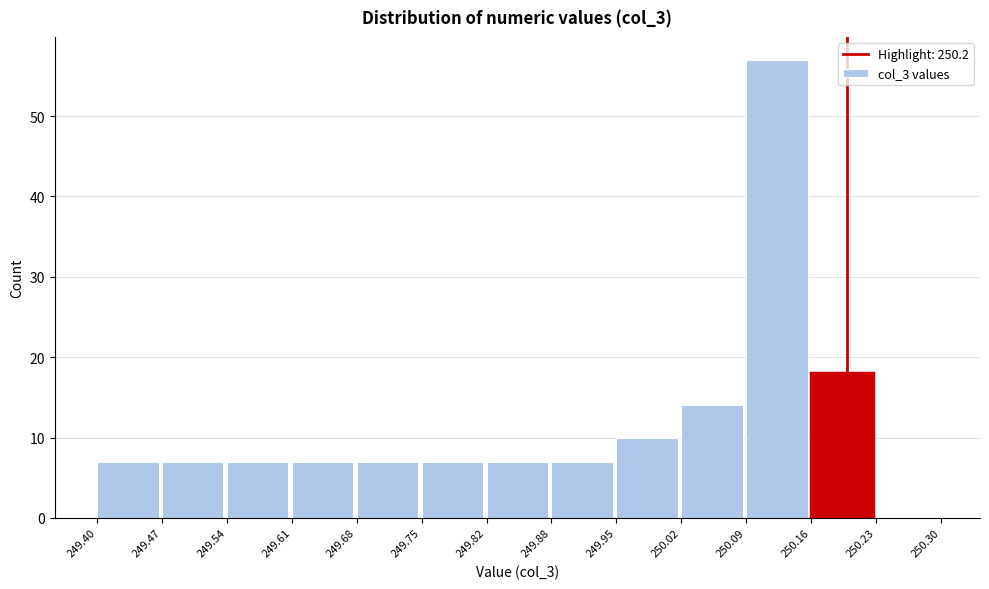

Which range on the x-axis has the tallest bar?

250.09 to 250.16